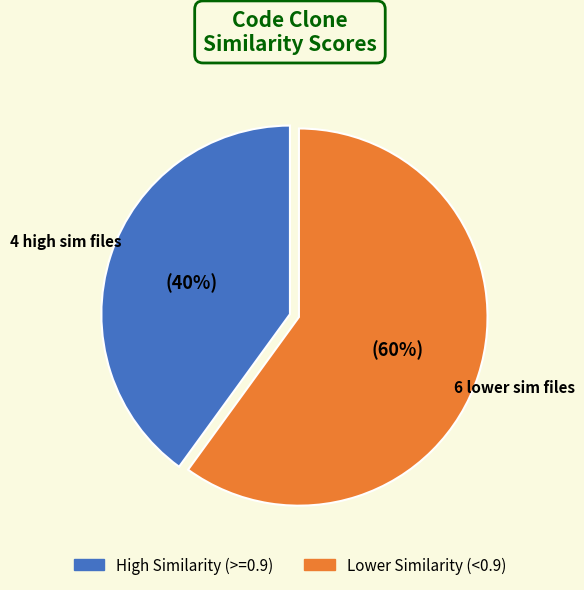

Is there a majority slice in this chart?

Yes